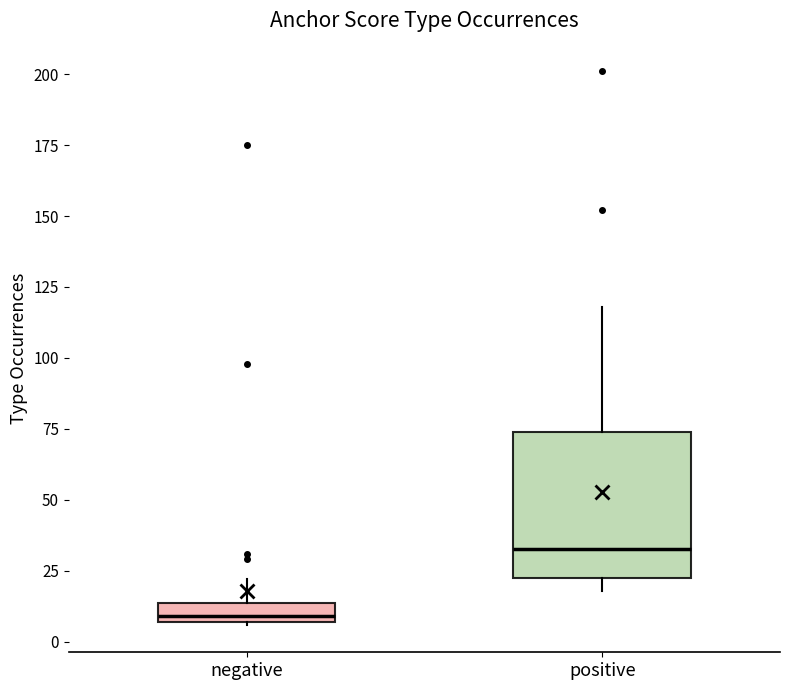

Which box's median line is the lowest?

negative